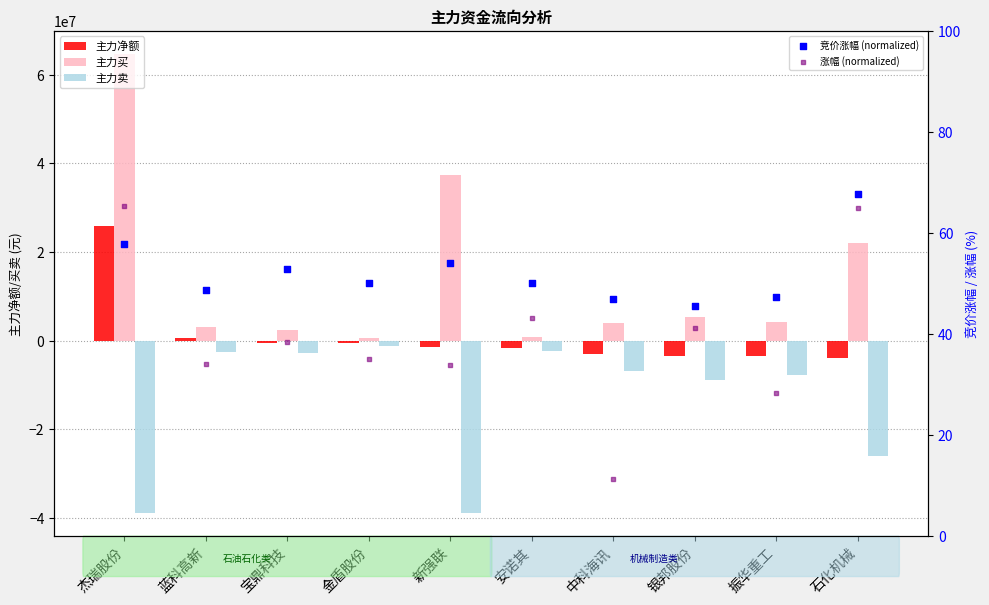

At which category is the sum across all series the highest?

杰瑞股份